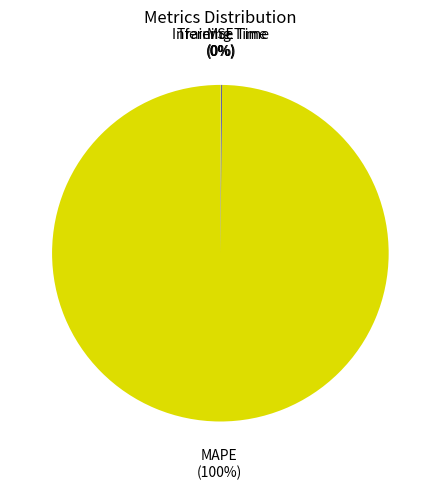

Which category has the biggest portion of the pie?

MAPE